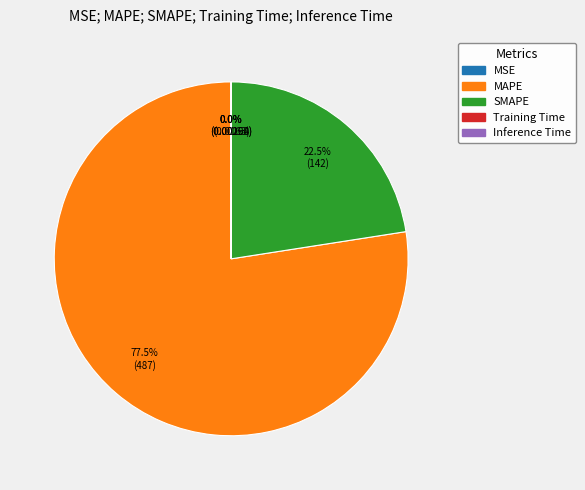

Is there any slice that represents more than half of the pie?

Yes